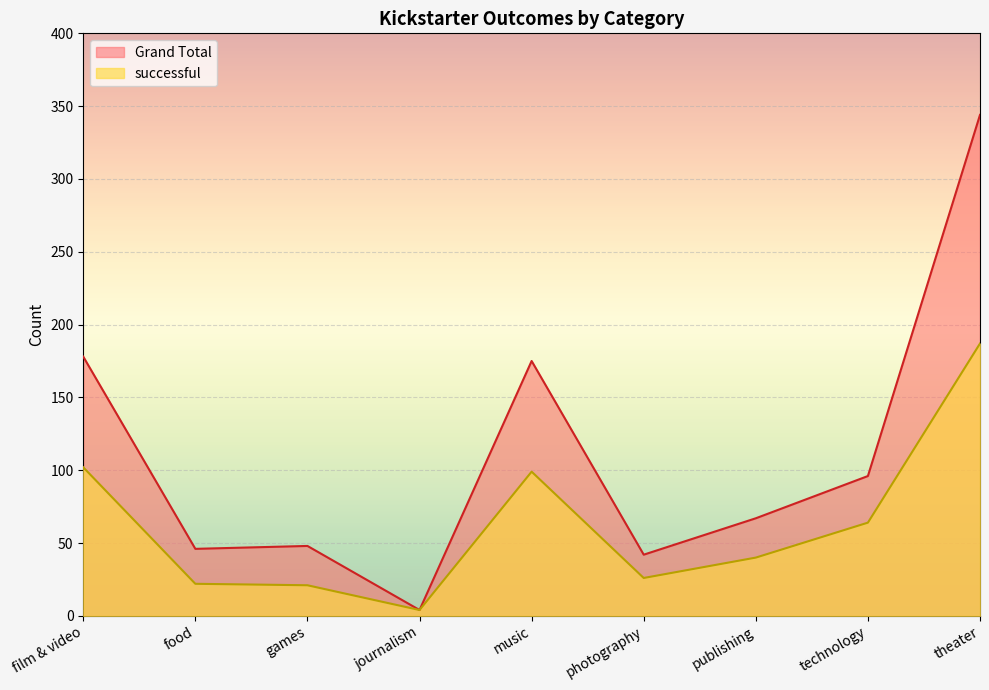

At which label does successful reach its minimum?

journalism